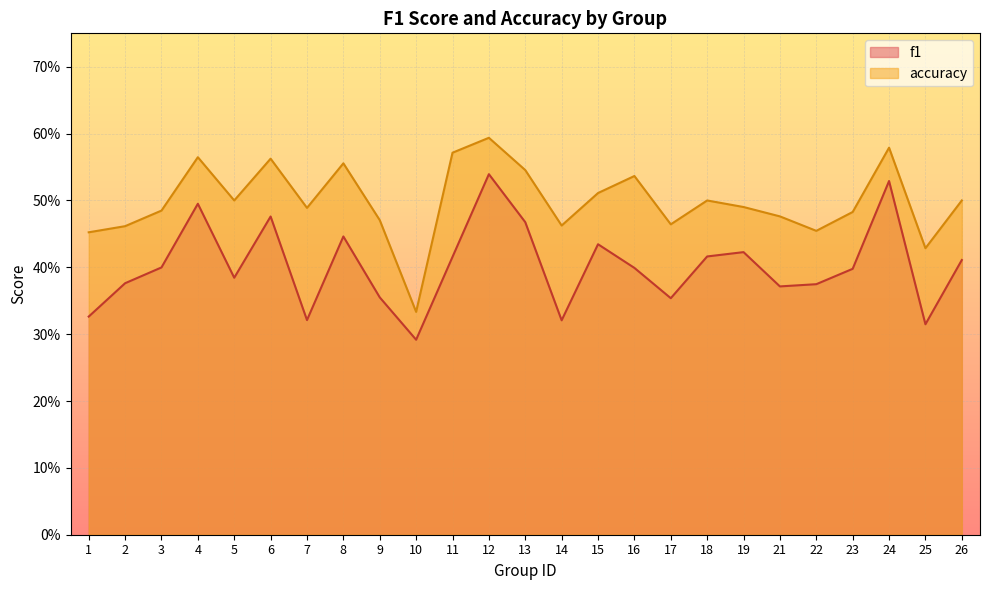

Which category has the highest value across all series?

12